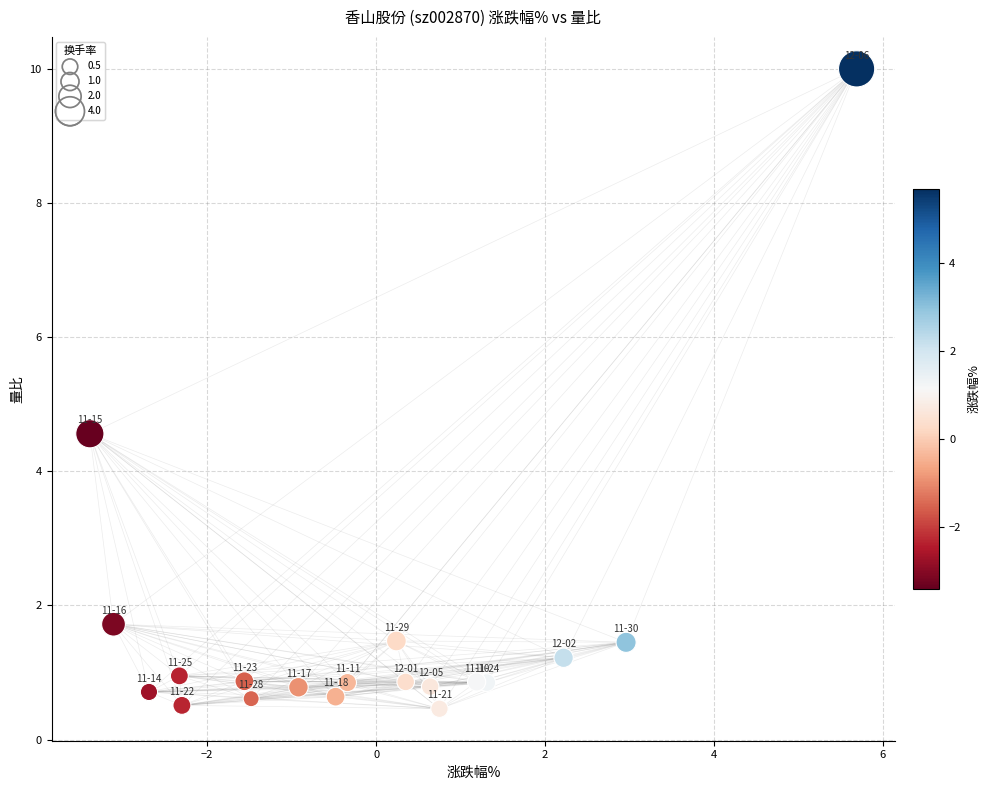

What is the range of Y values (max minus min)?

9.5